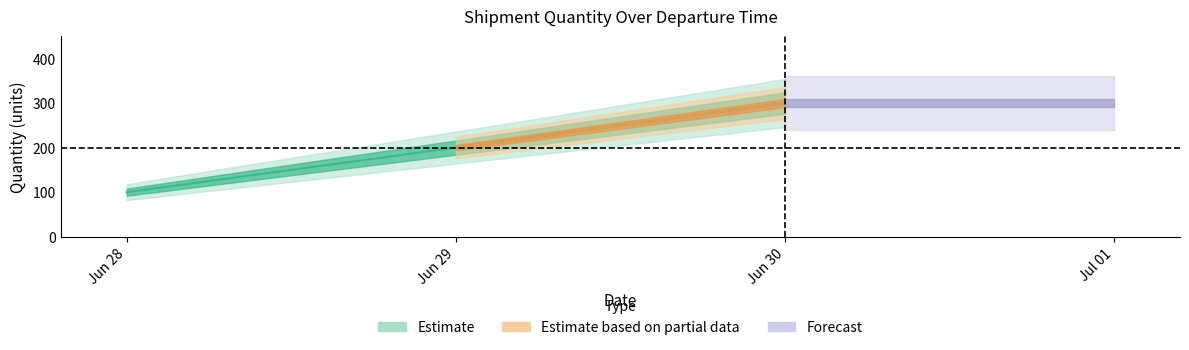

How many values are between 100 and 300?

3